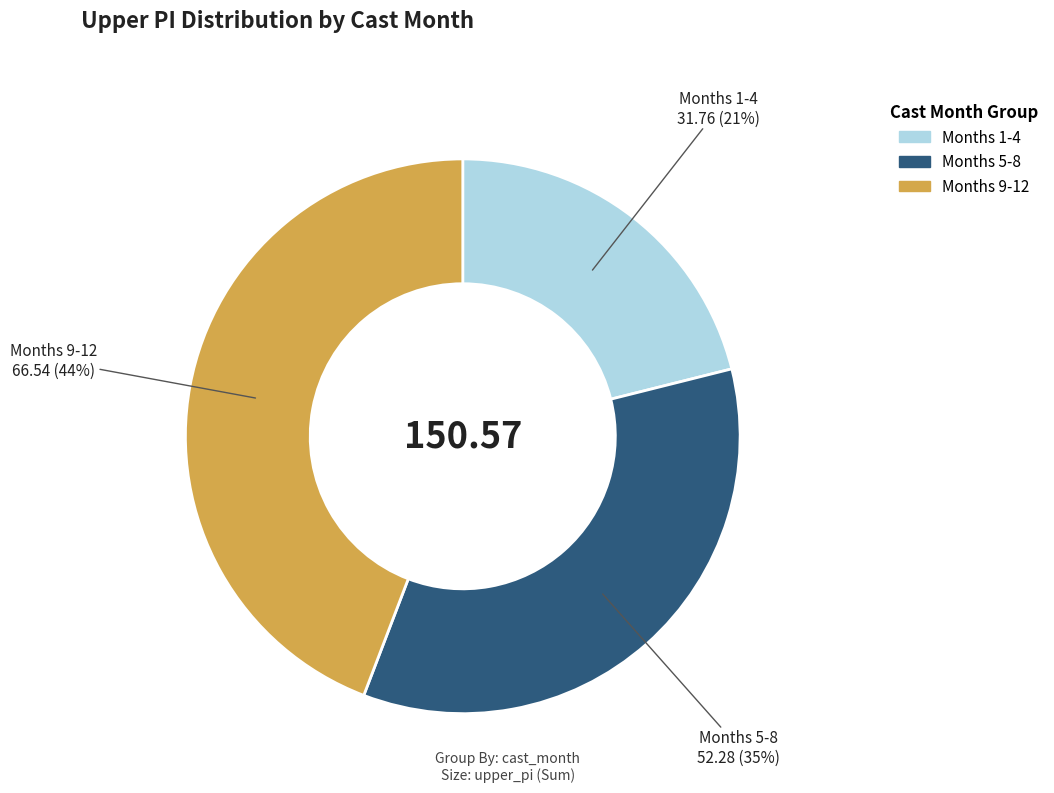

Is the sum of Months 9-12 and Months 1-4 greater than half?

Yes